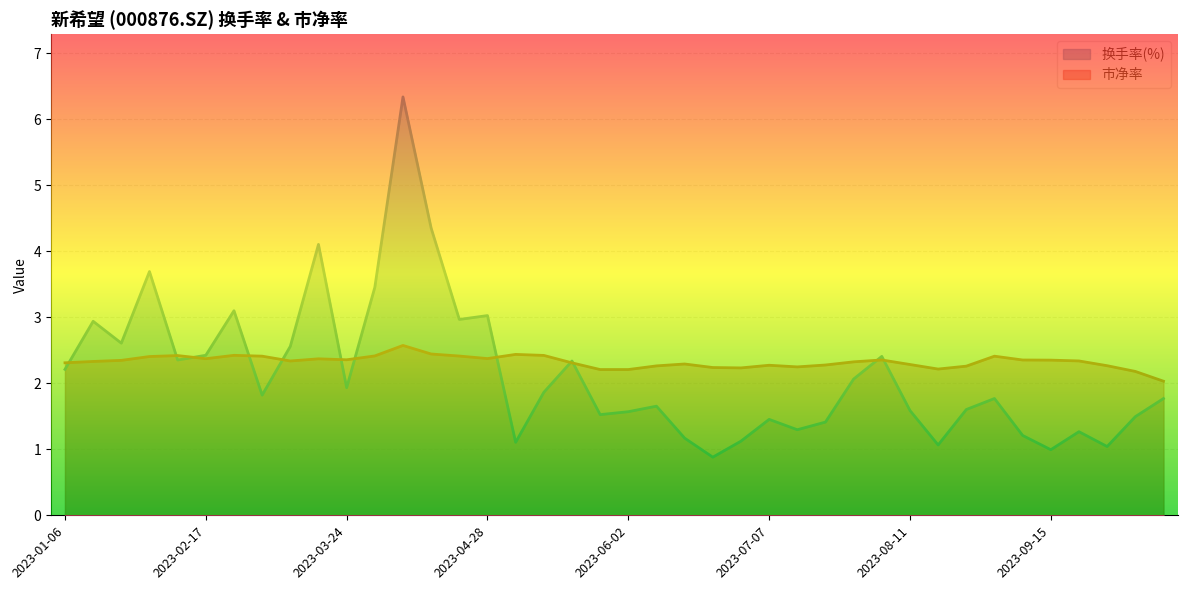

Which category has the lowest value in the 换手率(%) series?

2023-06-21